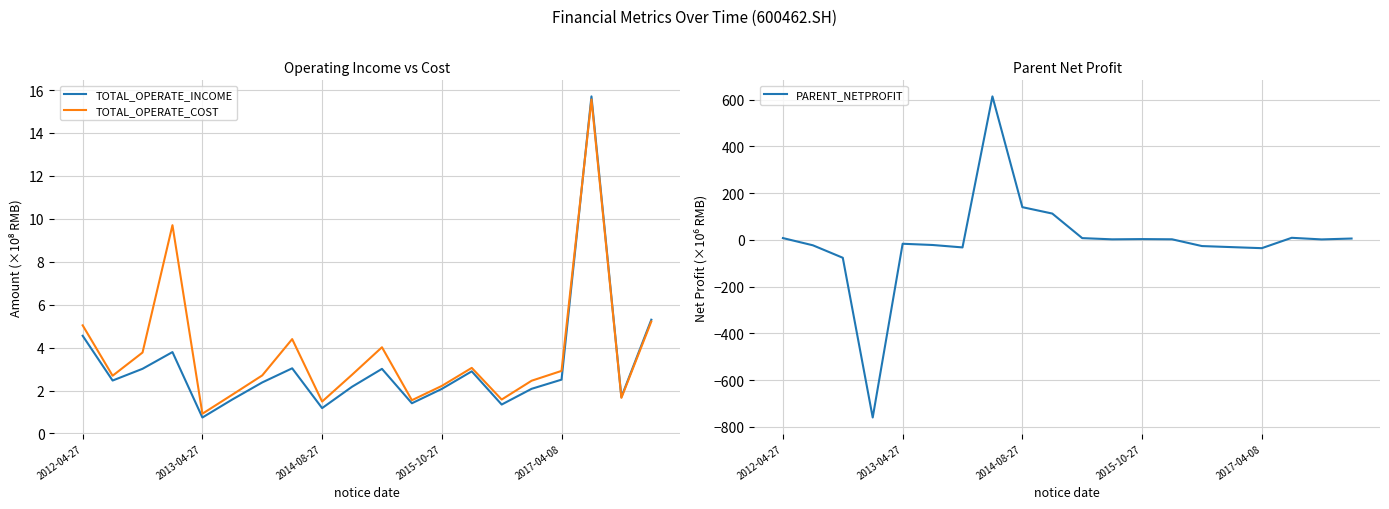

Reading left to right, what are all the values shown in this chart?

TOTAL_OPERATE_INCOME: 4.5	2.5	3.0	3.8	0.7	1.6	2.4	3.0	1.2	2.2	3.0	1.4	2.1	2.9	1.3	2.1	2.5	15.7	1.7	5.3
TOTAL_OPERATE_COST: 5.0	2.7	3.8	9.7	0.9	1.8	2.7	4.4	1.5	2.7	4.0	1.5	2.2	3.1	1.6	2.5	2.9	15.6	1.7	5.2
PARENT_NETPROFIT: 7.4	-23.5	-76.8	-760.2	-16.9	-22.2	-32.6	613.5	139.7	112.3	7.2	2.0	3.1	2.2	-26.8	-31.3	-35.8	8.6	1.7	5.4